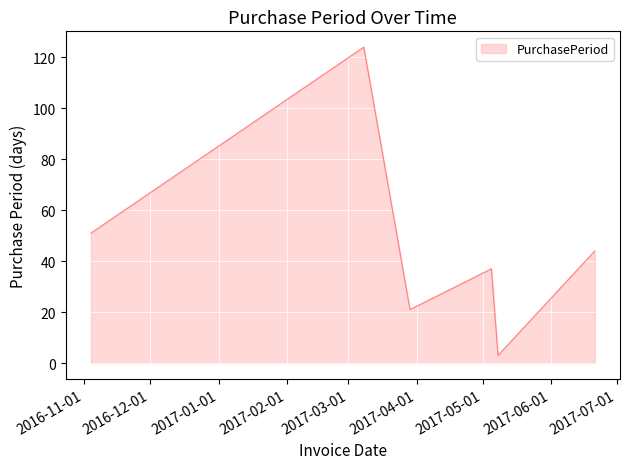

What is the maximum value shown in the chart?

124